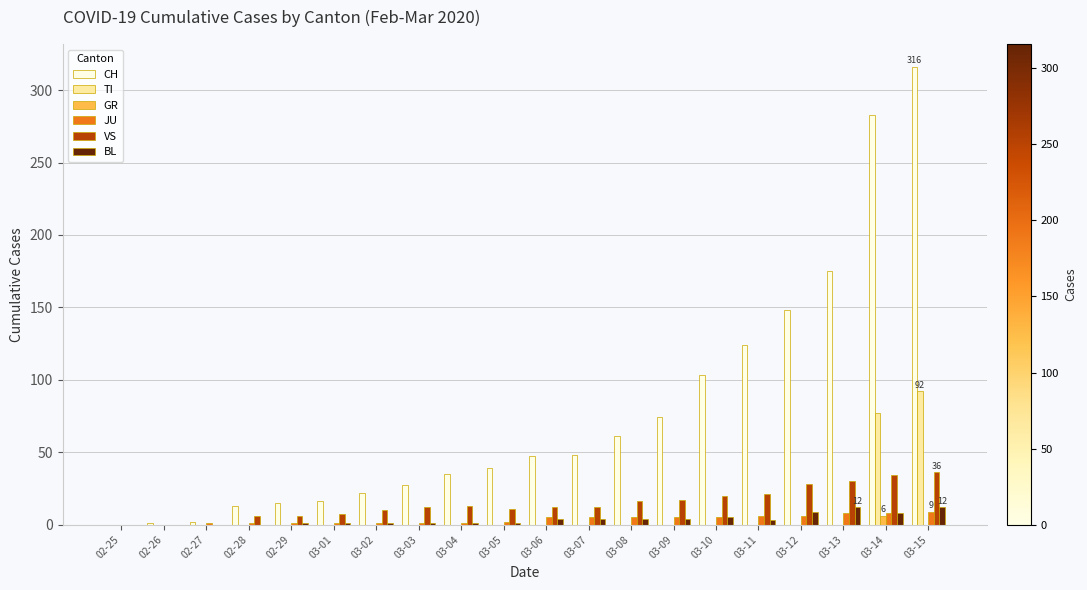

Which category has the highest value across all series?

03-15